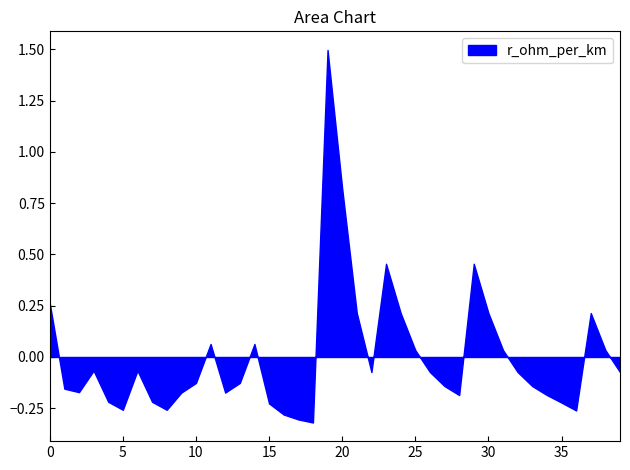

True or false: the data shows -0.0 at 10.

False